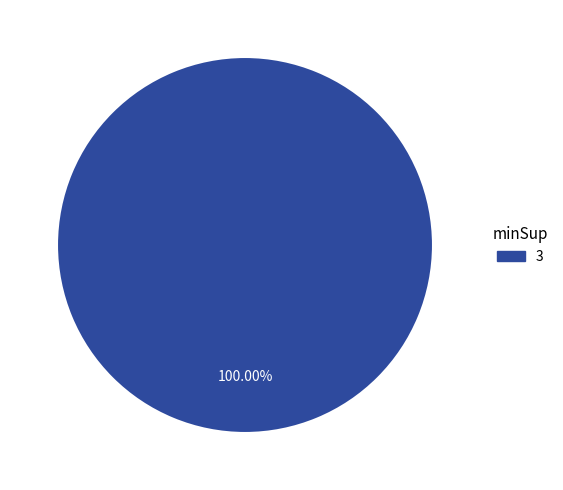

Does any single category account for the majority?

Yes